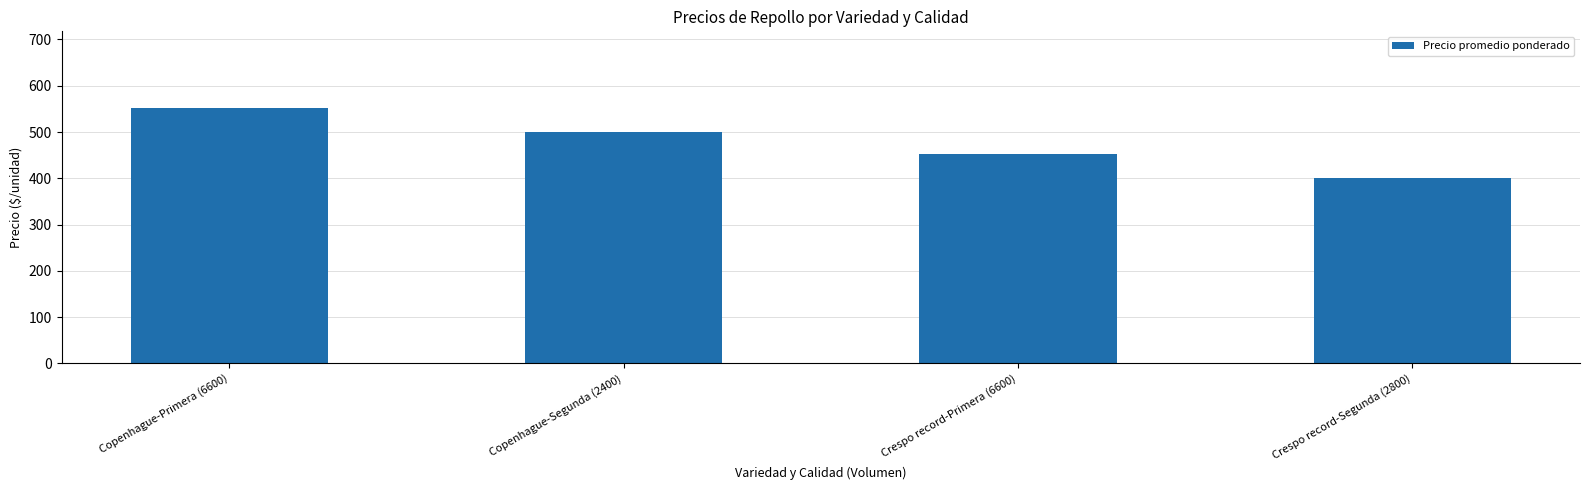

Which has a higher value, Copenhague-Primera (6600) or Crespo record-Primera (6600)?

Copenhague-Primera (6600)